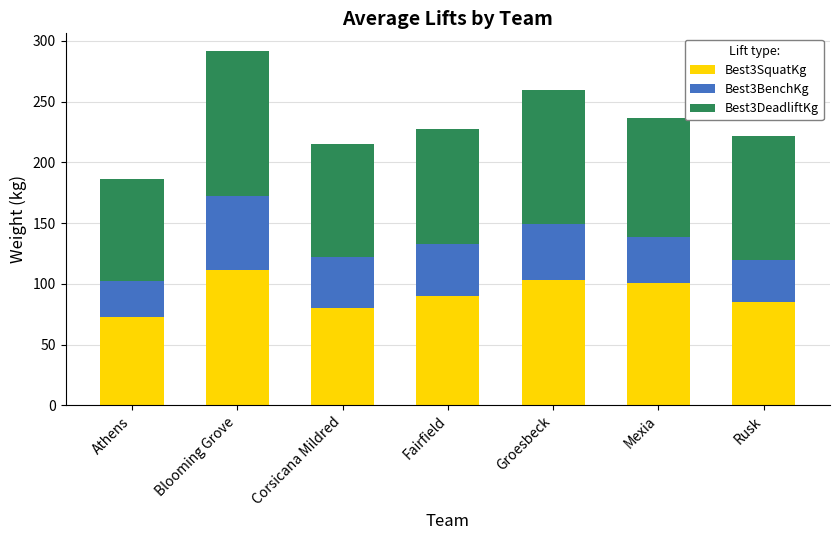

What is the total value across all series at Rusk?

221.5